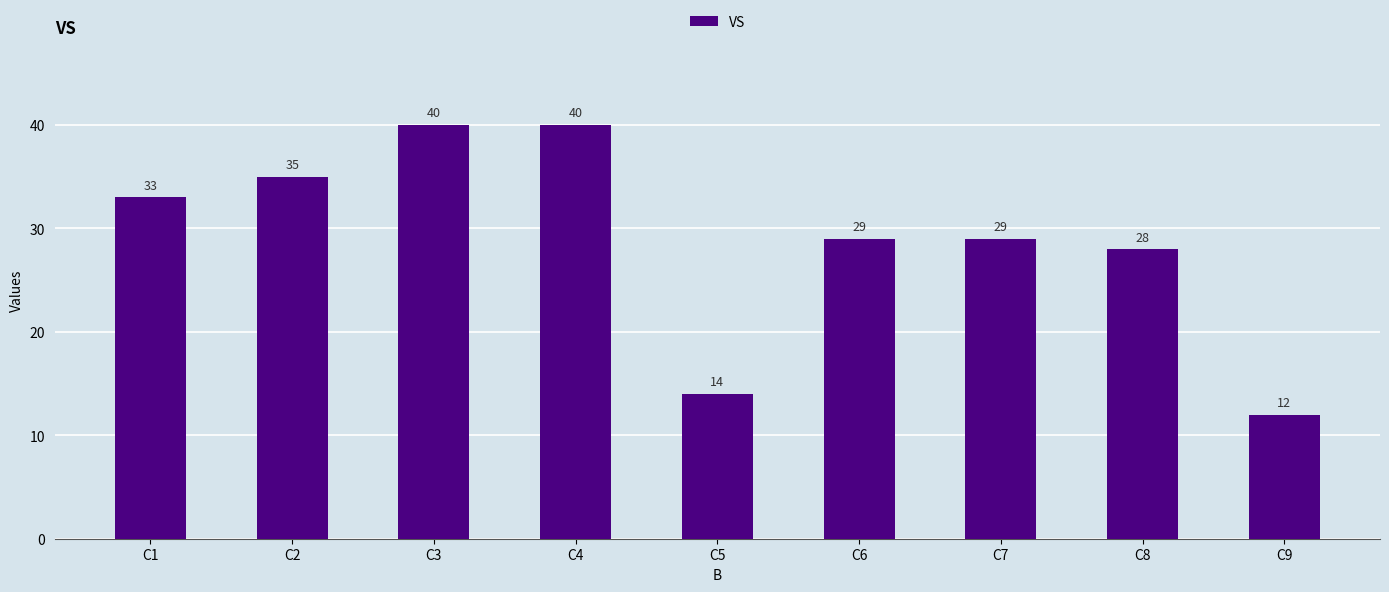

What value does the data have at C4, to the nearest 10?

40